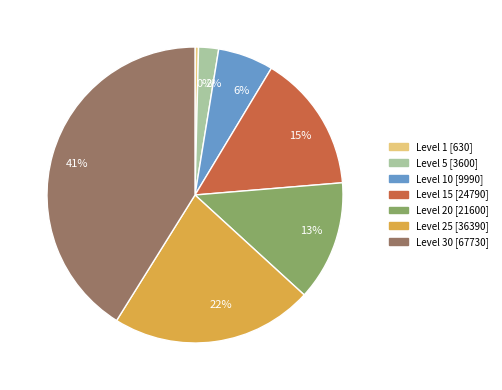

Rank the categories by value from lowest to highest.

0%, 2%, 6%, 13%, 15%, 22%, 41%